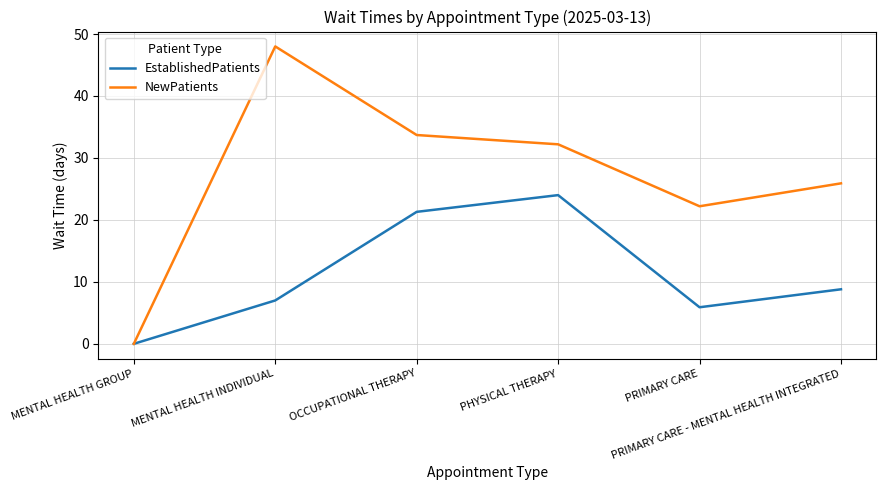

Reading left to right, transcribe all the data shown in this chart.

EstablishedPatients: 0.0	7.0	21.3	24.0	5.9	8.8
NewPatients: 0.0	48.0	33.7	32.2	22.2	25.9